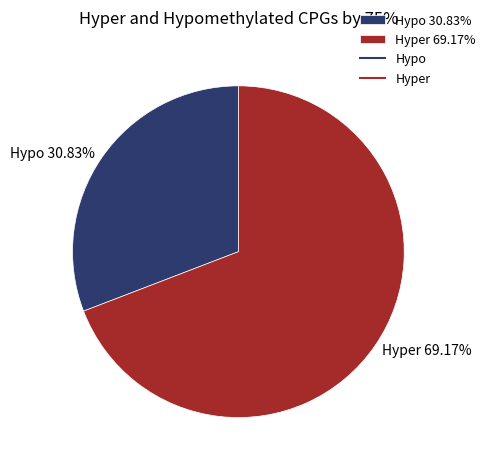

To the nearest percent, what is the difference between the largest and smallest slice percentages?

38%